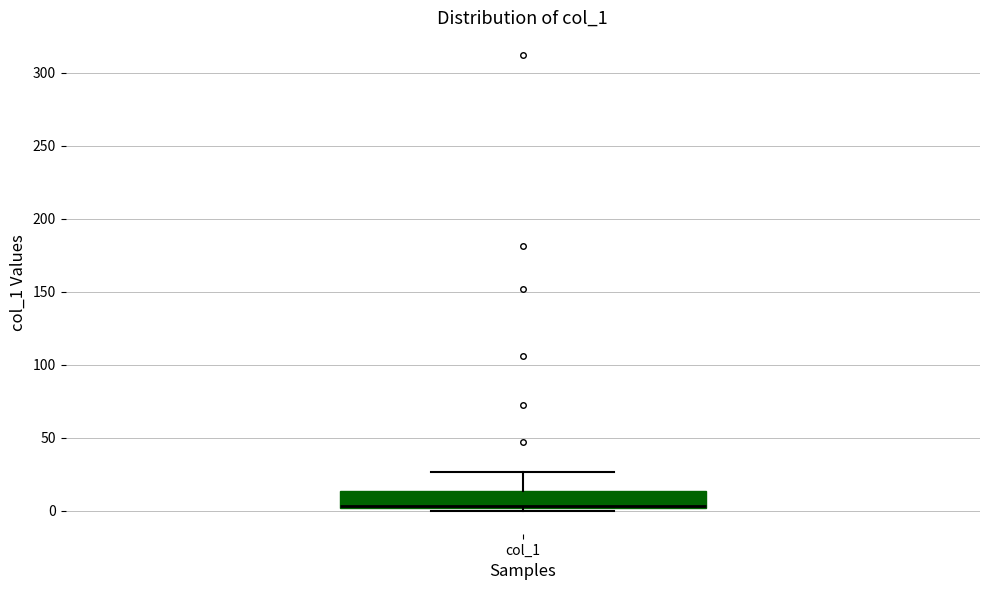

Transcribe this box plot: give where the median line is, the range the box spans, and where the two whiskers end, as read against the y-axis. The values are not printed on the chart, so give them approximately, as read against the axis.

median 5, box 0 to 15, whiskers 0 (just below the box's lower edge) to 25